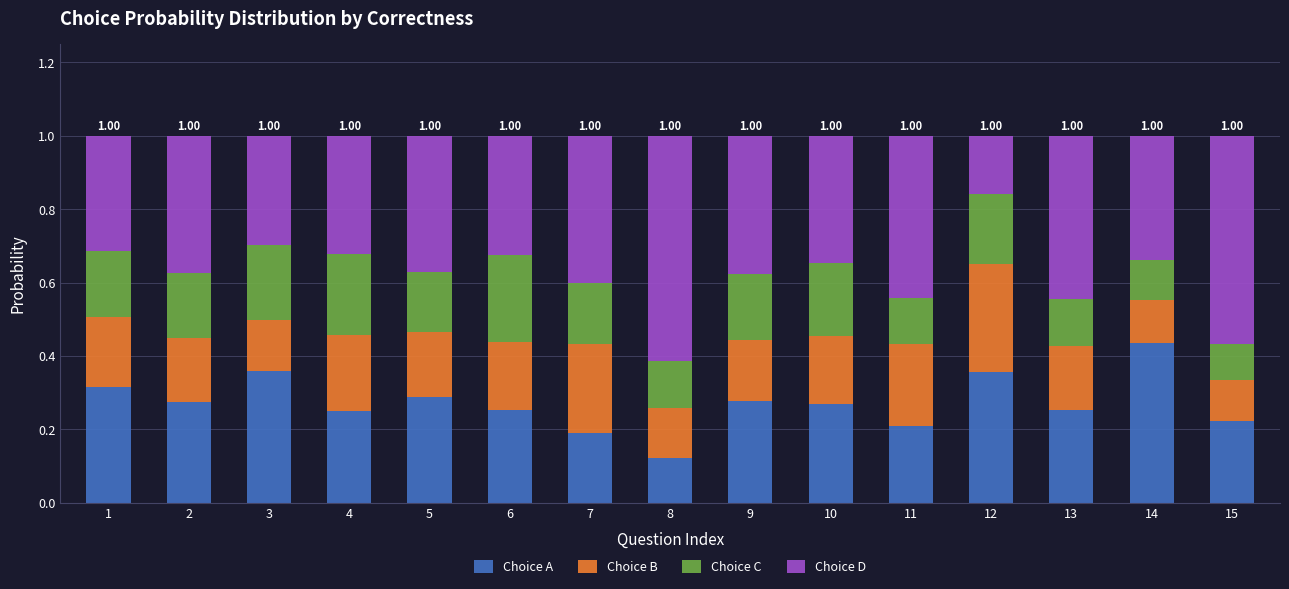

What is the sum of all Choice A values?

4.1